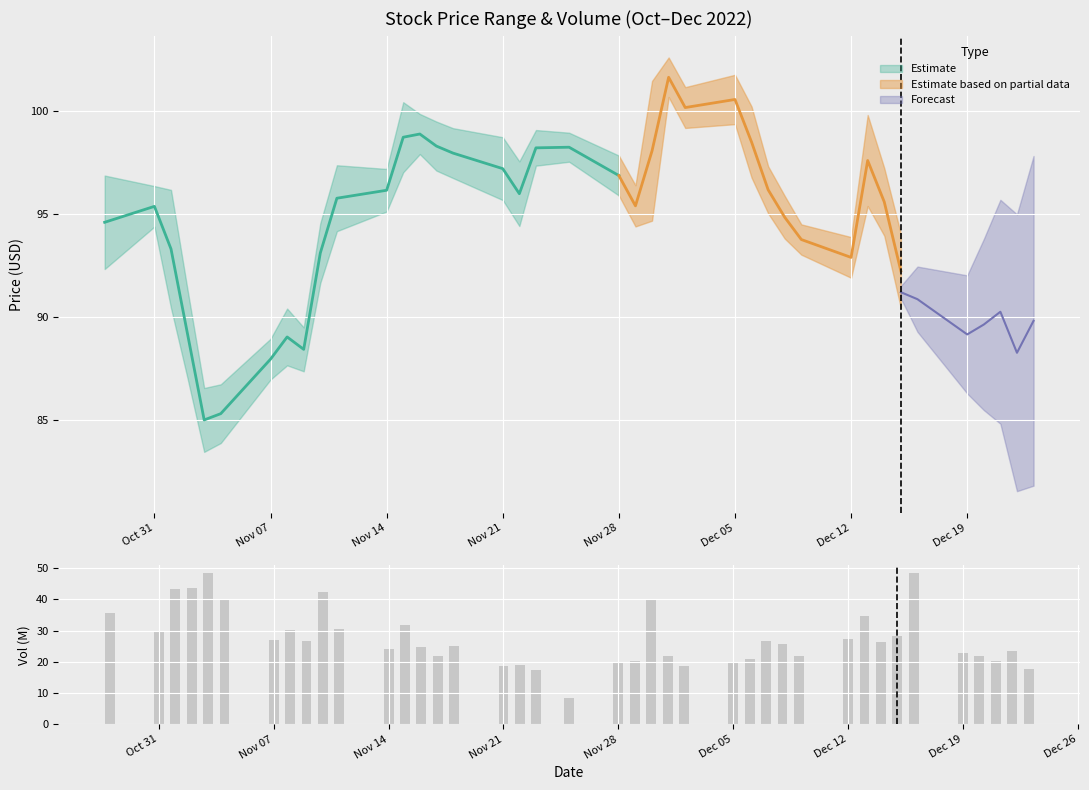

What is the value of the 16th bar from the left?

25.0